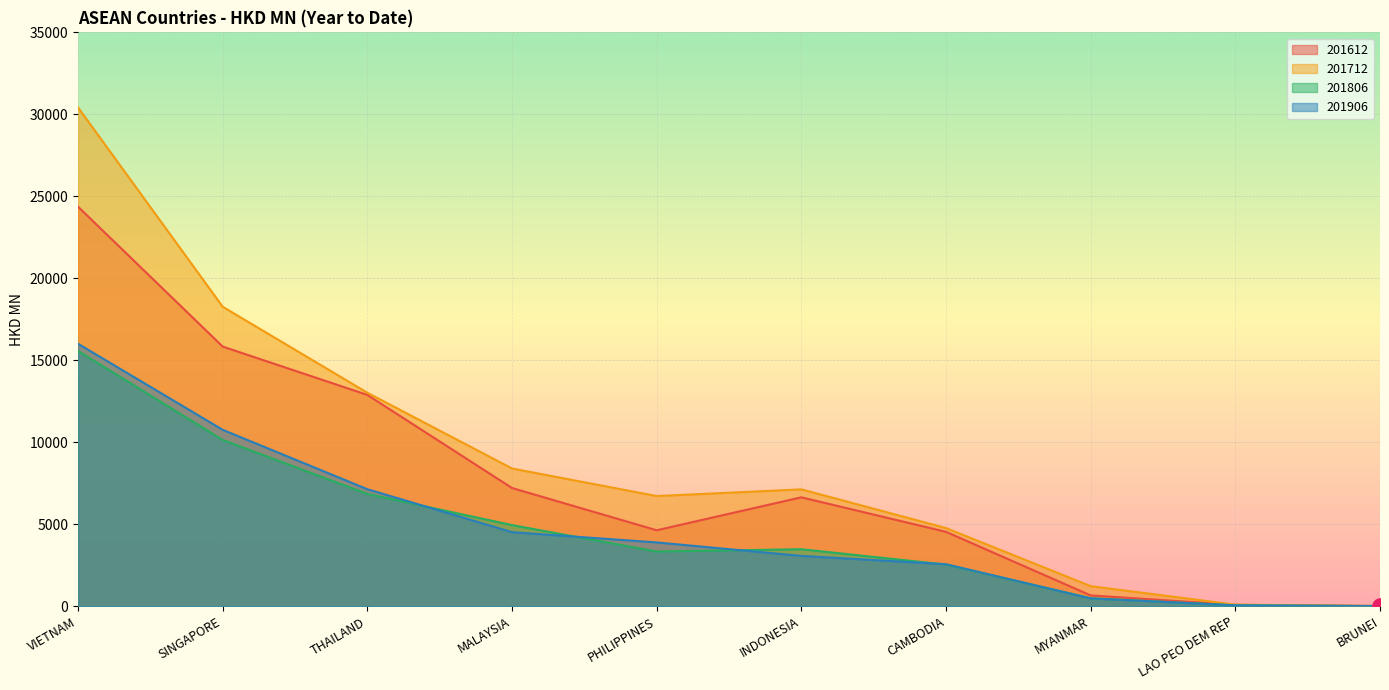

Which series reaches the minimum Y coordinate?

201806